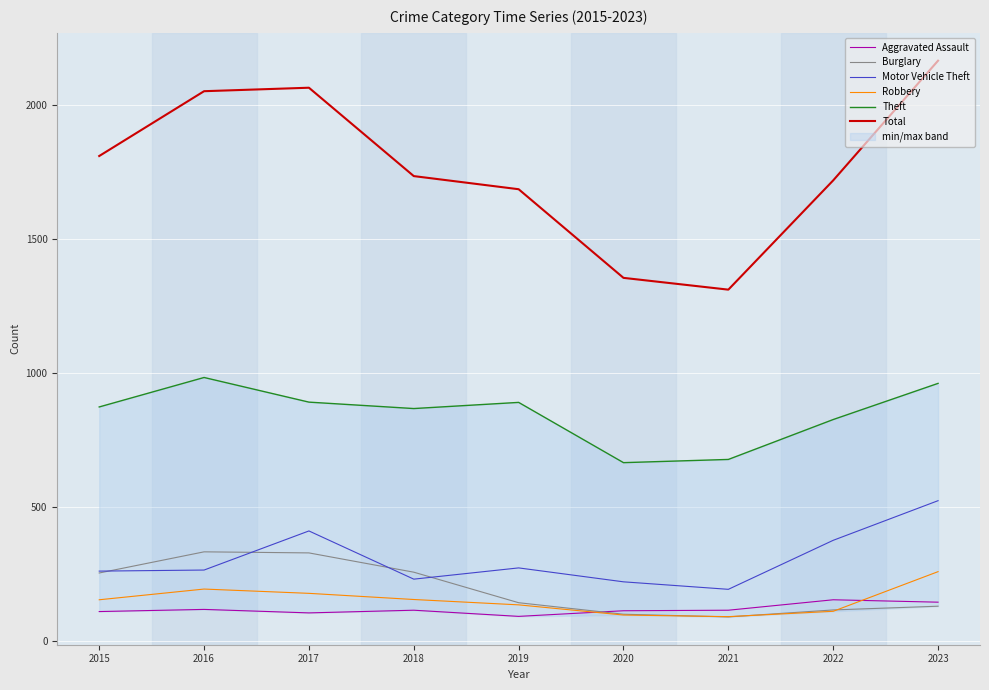

Where is Motor Vehicle Theft nearest to the value 358?

2022